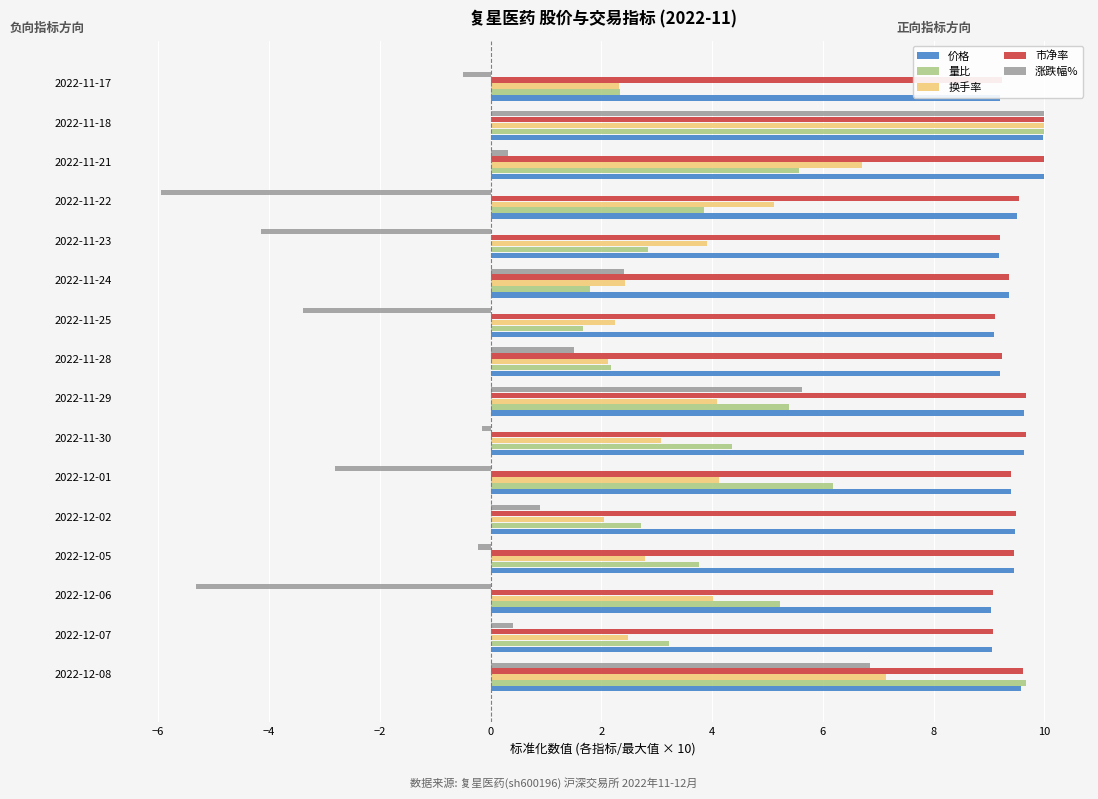

Rank the series by their maximum value, from lowest to highest.

价格, 量比, 换手率, 市净率, 涨跌幅%